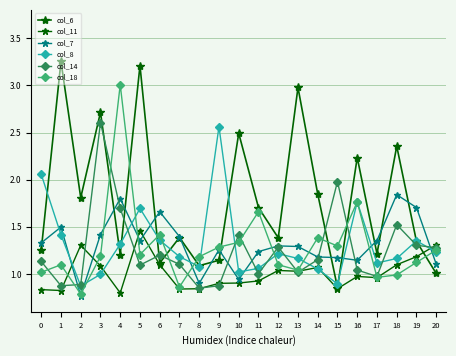

How many lines are shown in the chart?

6